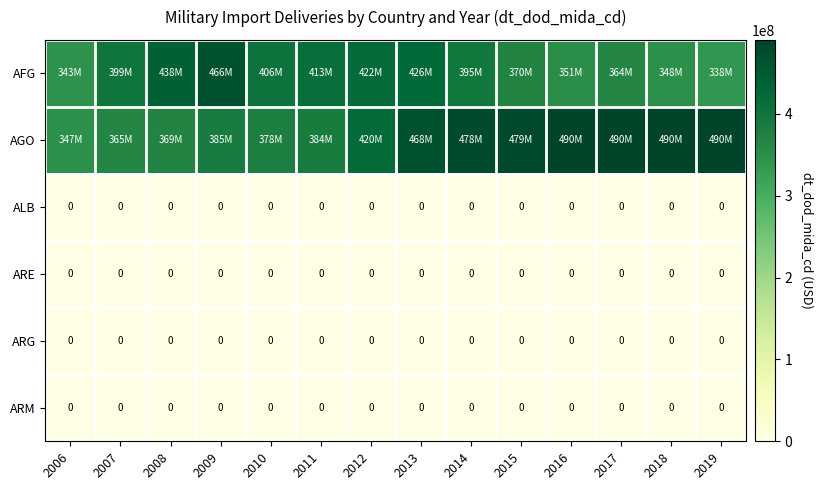

The value of ALB at 2007 is 0. True or false?

True